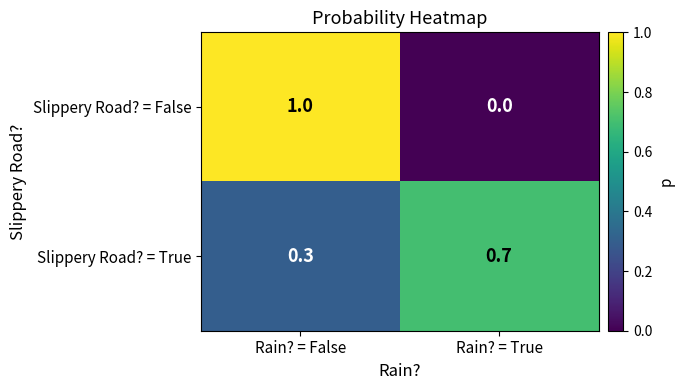

What is the total value across all series at Rain? = False?

1.3